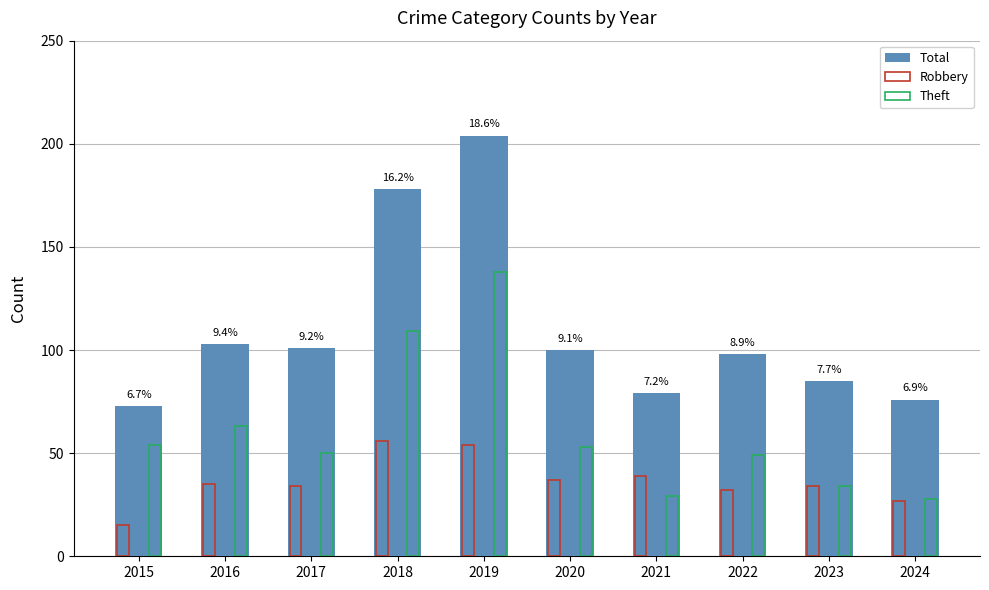

What is the average value of the Theft series?

61